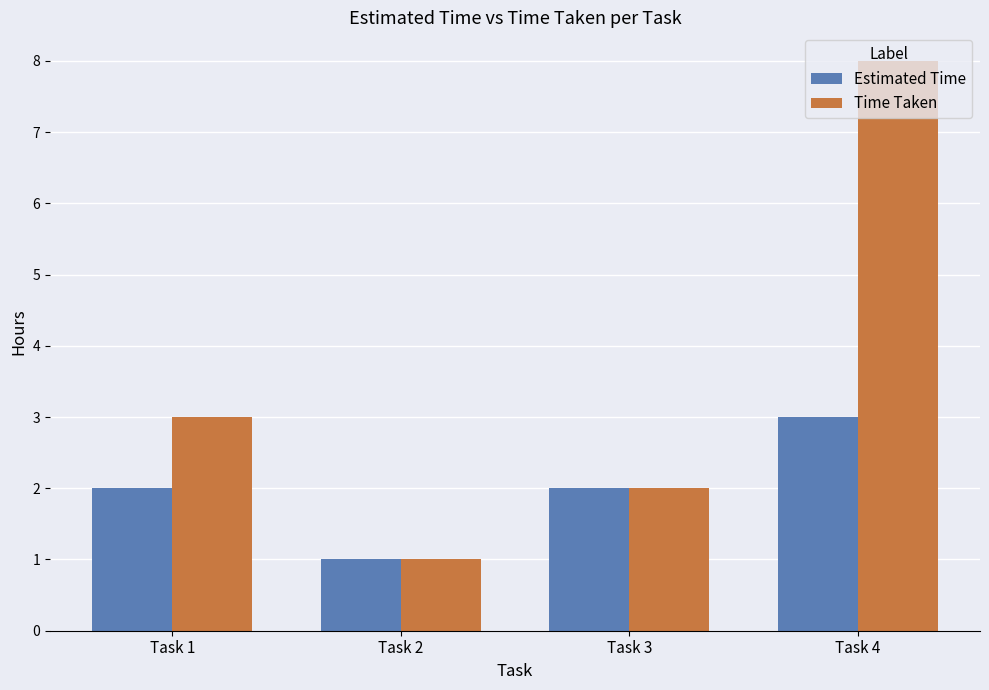

List the labels in order of Time Taken value, largest first.

Task 4, Task 1, Task 3, Task 2